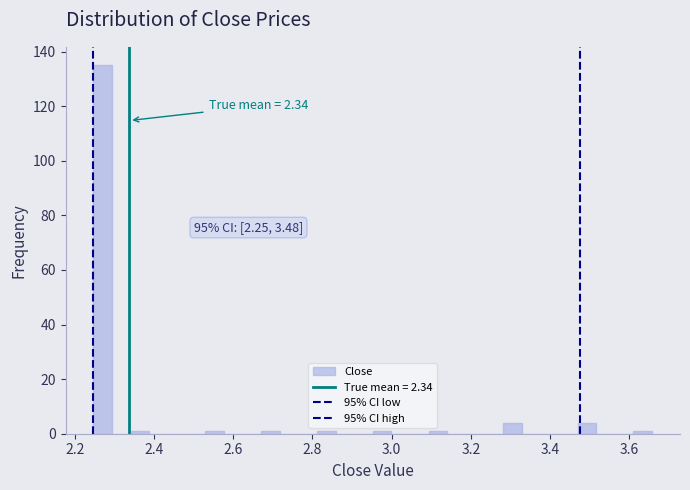

Around what value on the x-axis is the tallest bar? Give the approximate position of its centre, as read against the axis.

2.28